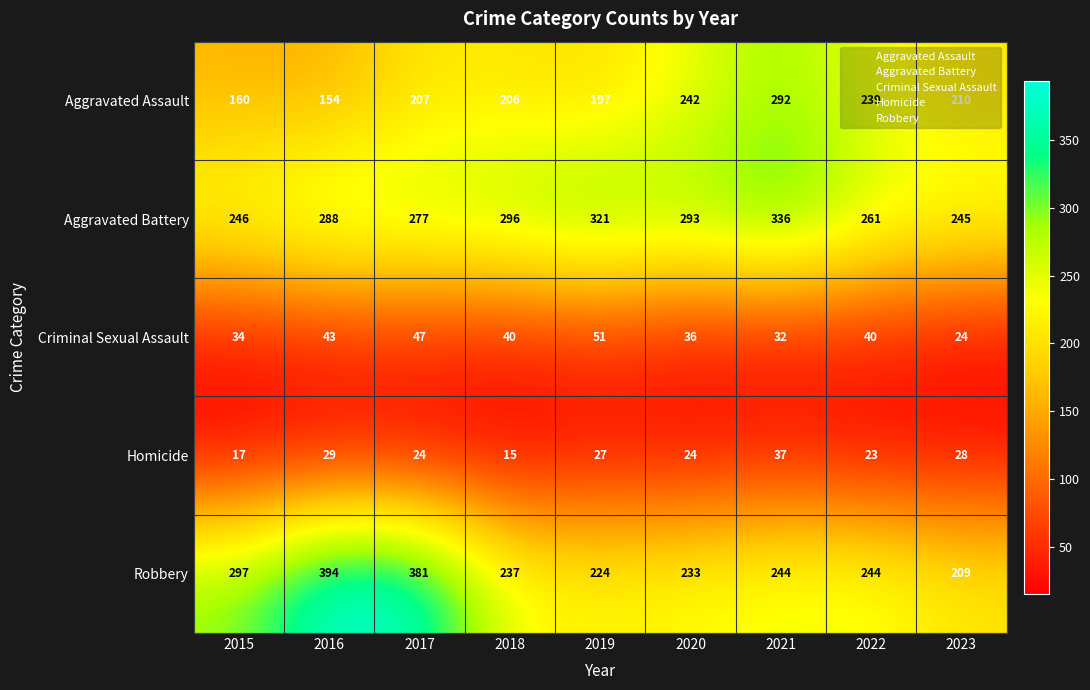

What is the spread (max minus min) of values at 2018?

281